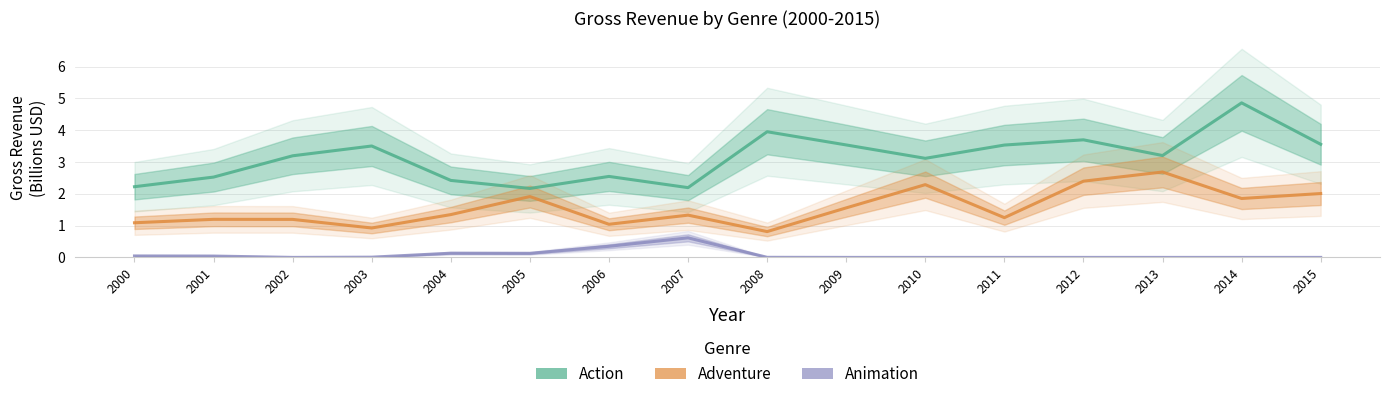

At how many categories does at least one series exceed 2?

16